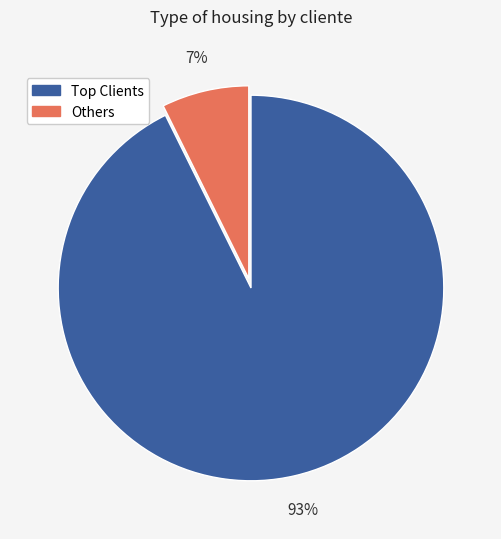

Is there a majority slice in this chart?

Yes